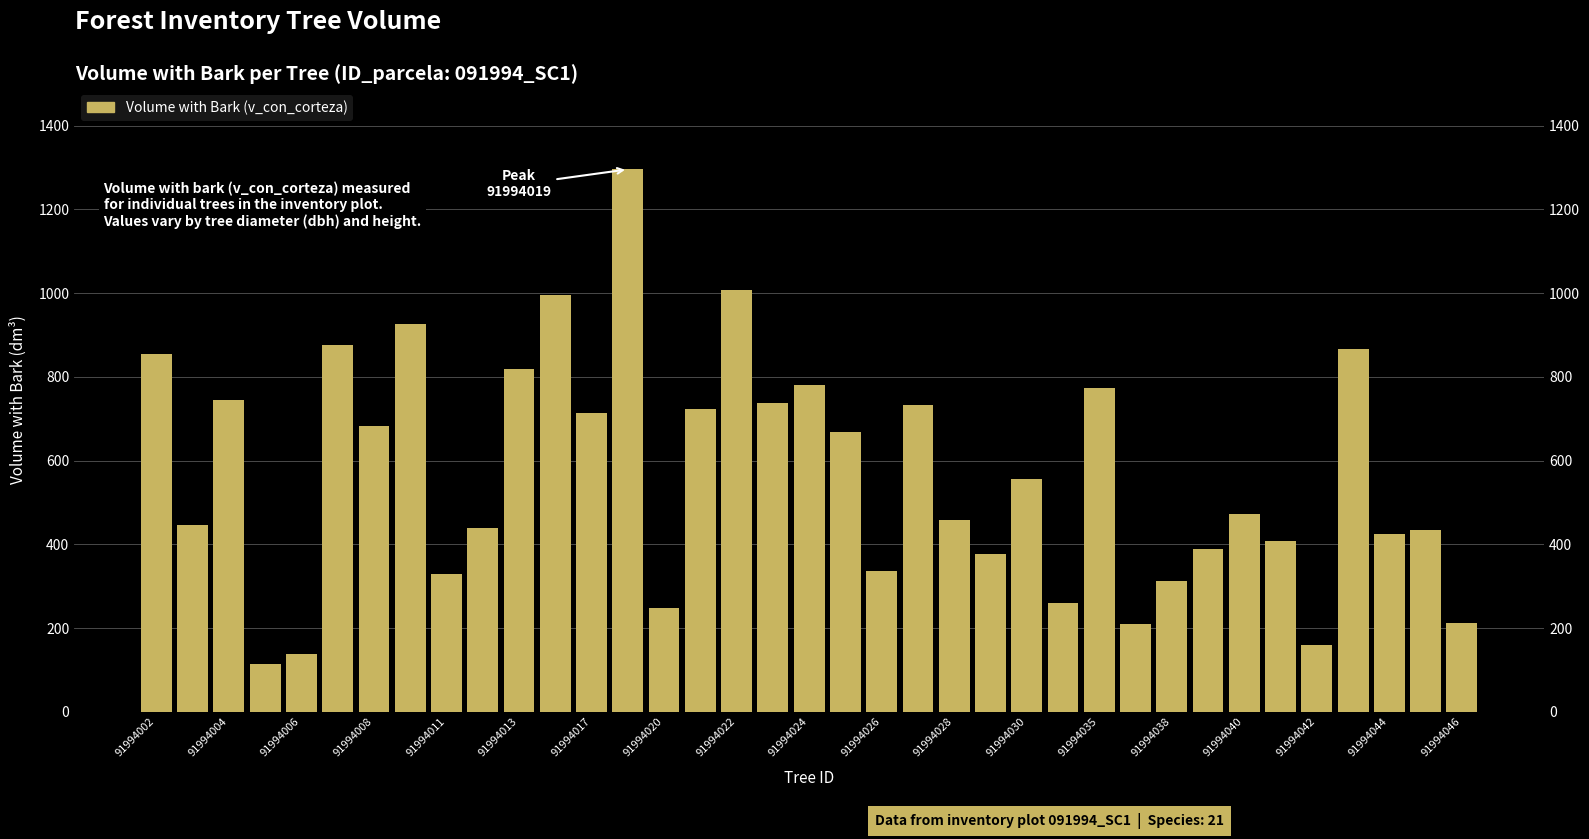

How many distinct data groups are displayed?

1